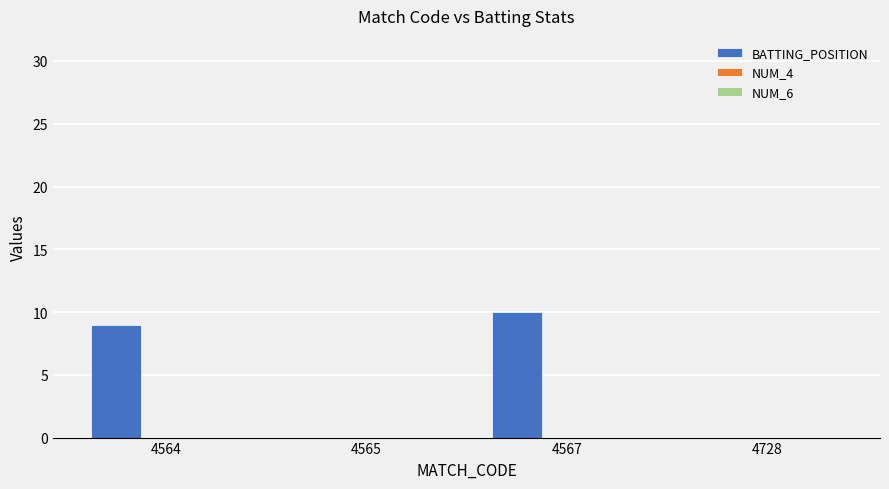

Reading right to left, list all the values displayed in this chart.

4728=0	4567=10	4565=0	4564=9